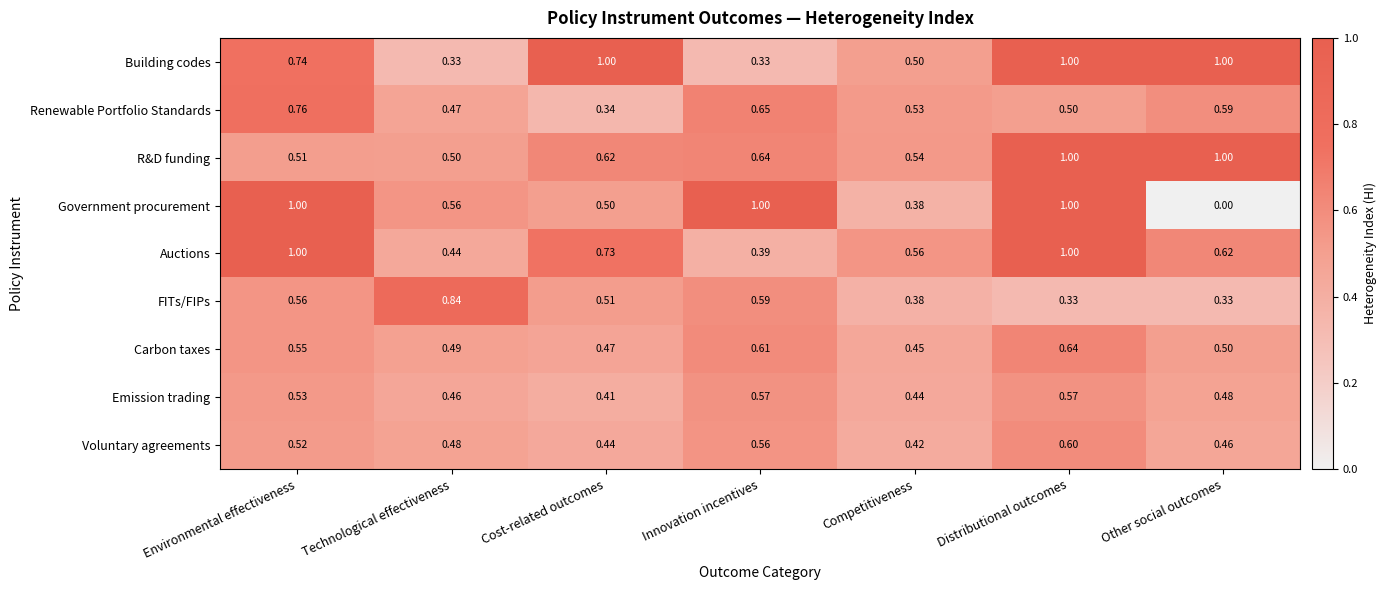

At which category does the chart reach its minimum across all series?

Other social outcomes